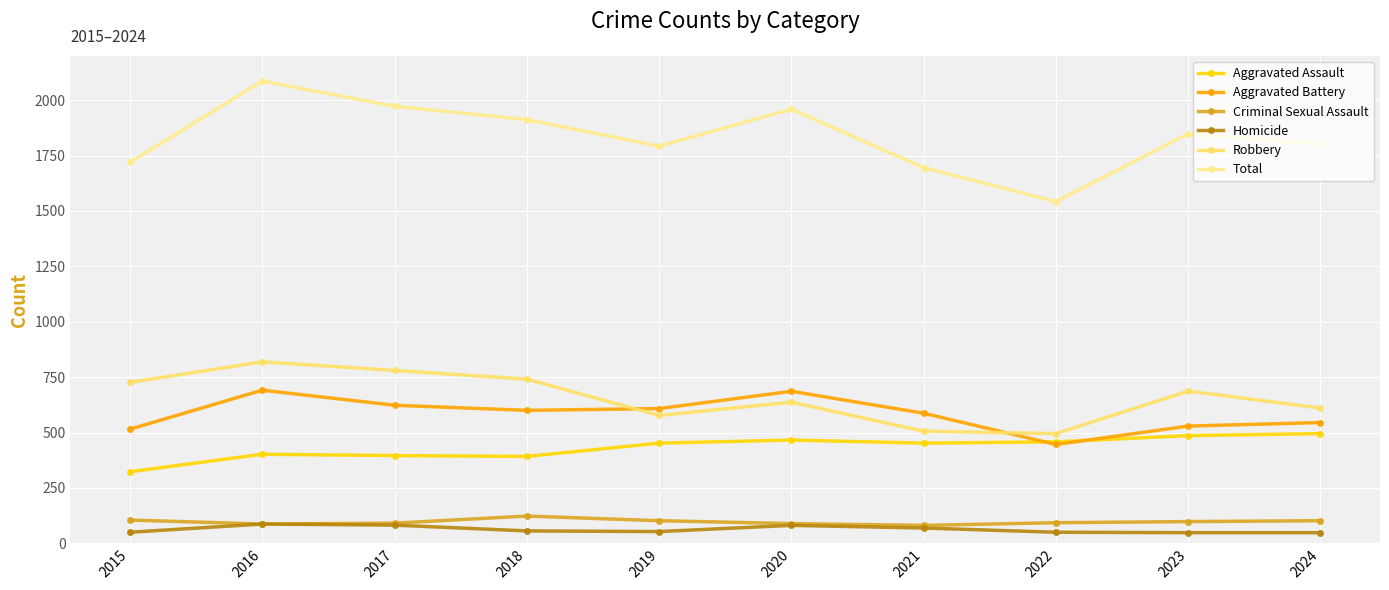

Where is the first local minimum for Total?

2019